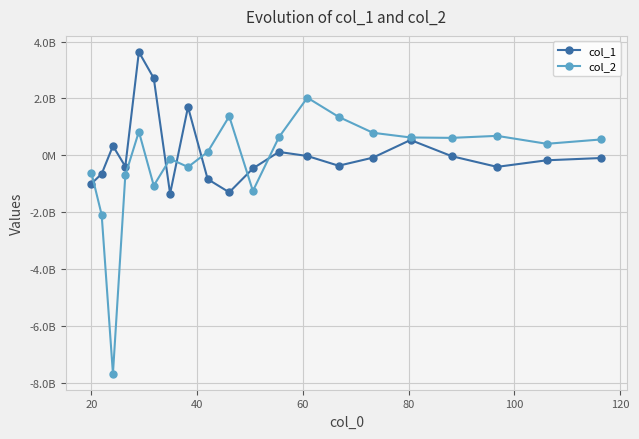

How many intersections are there between col_1 and col_2?

6